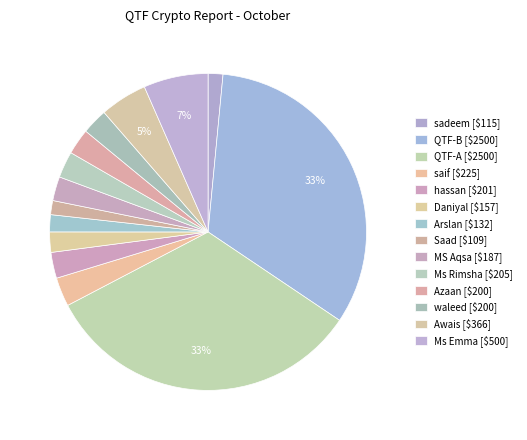

What is the change in value from waleed to Awais?

+166.0